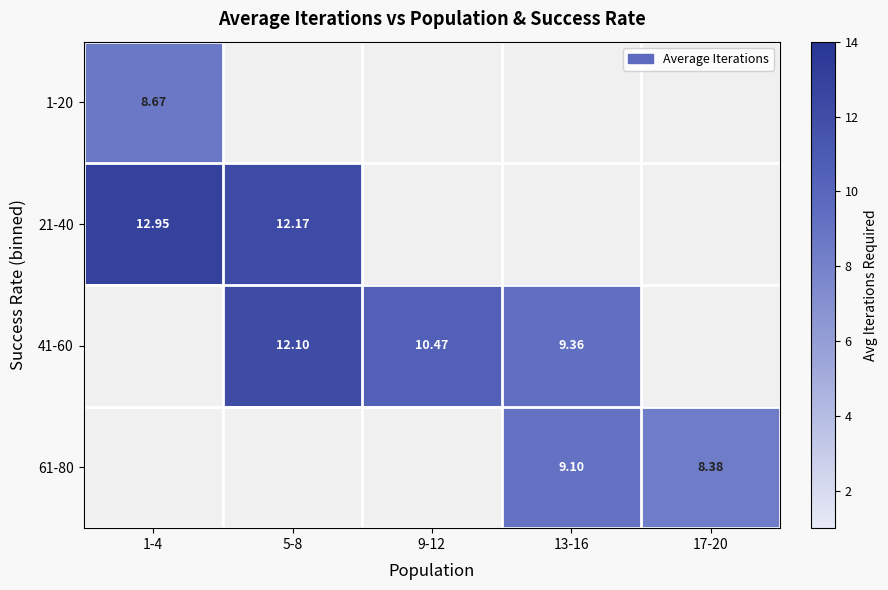

How many categories are shown in the chart?

5